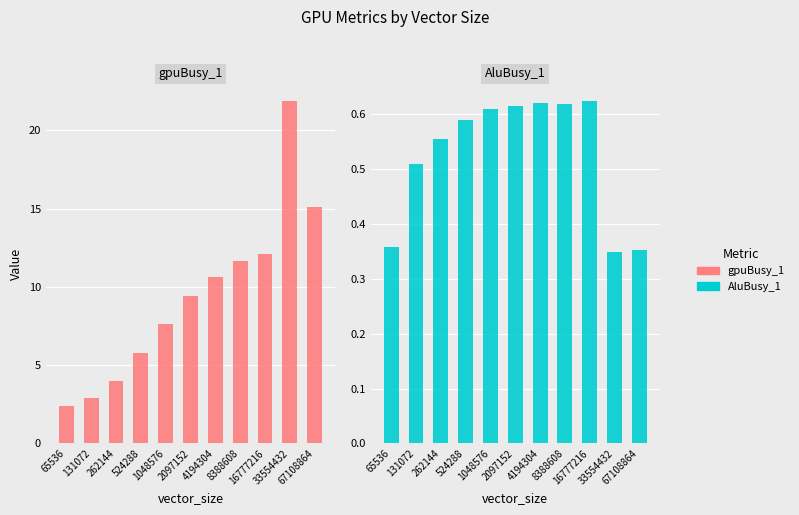

Reading left to right, transcribe all the data shown in this chart.

gpuBusy_1: 2.4	2.9	4.0	5.8	7.6	9.4	10.6	11.7	12.1	21.9	15.1
AluBusy_1: 0.4	0.5	0.6	0.6	0.6	0.6	0.6	0.6	0.6	0.3	0.4